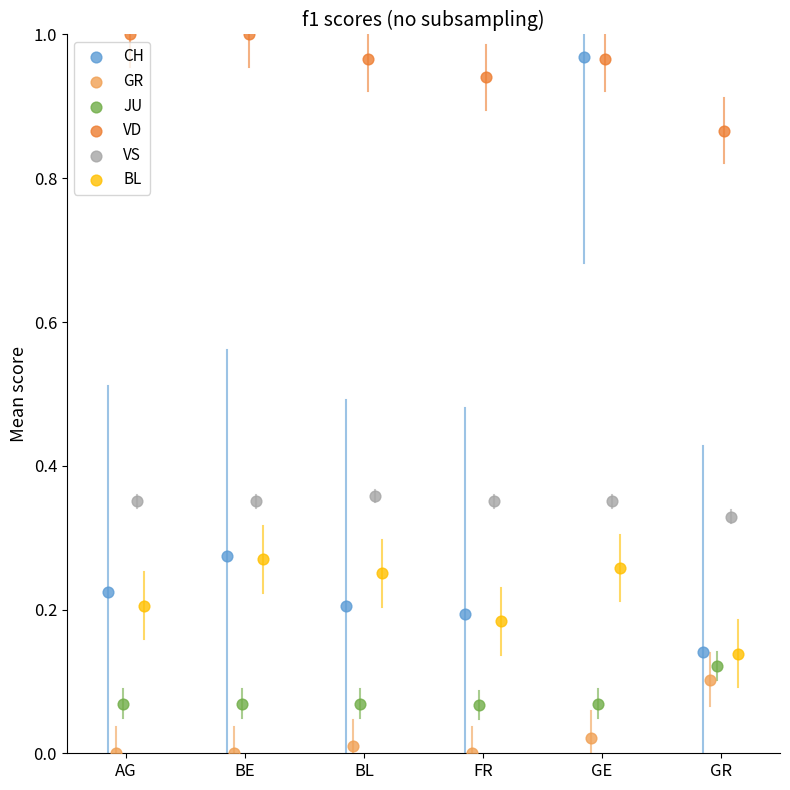

Which series has the widest spread of Y values?

CH